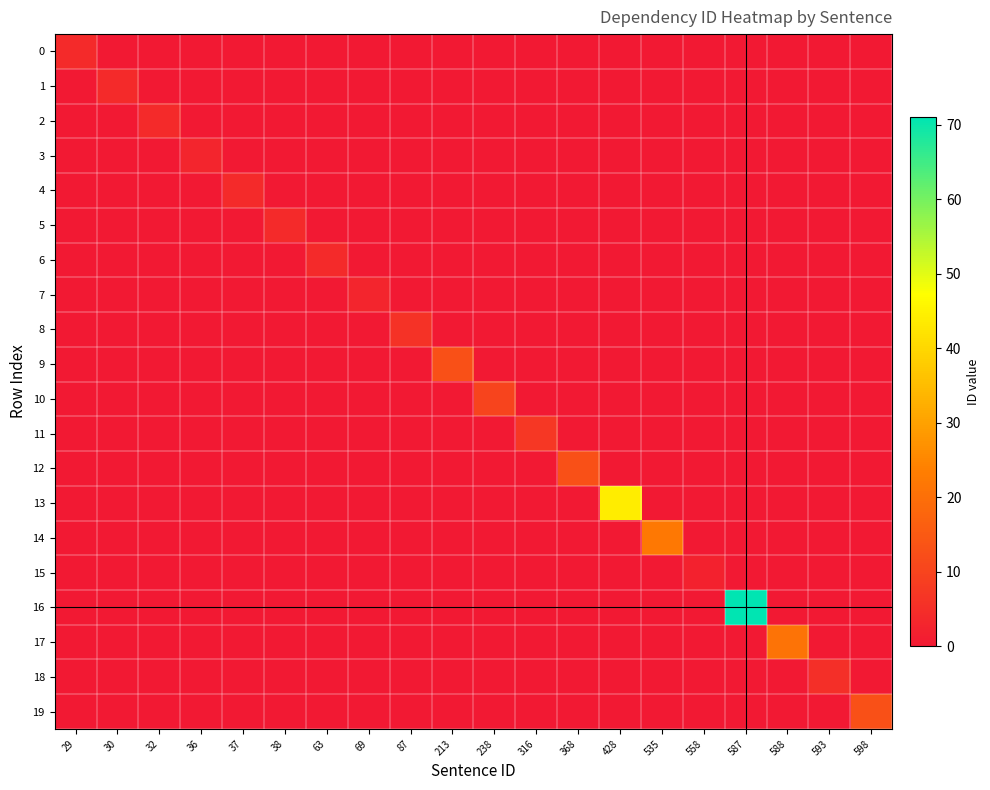

What is the total value across all series at 316?

7